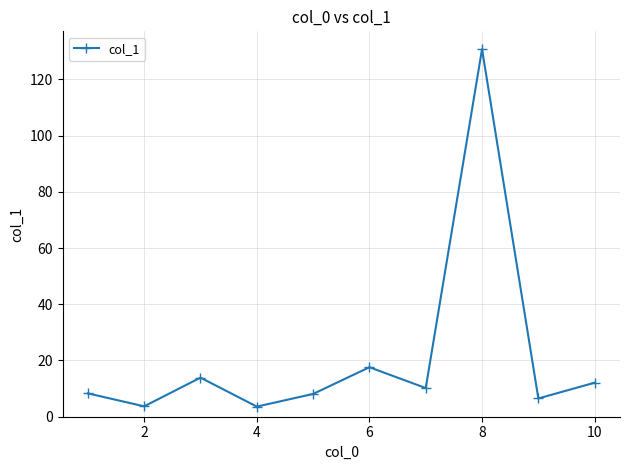

How many interior local peaks (higher than both neighbors) does the data have?

3